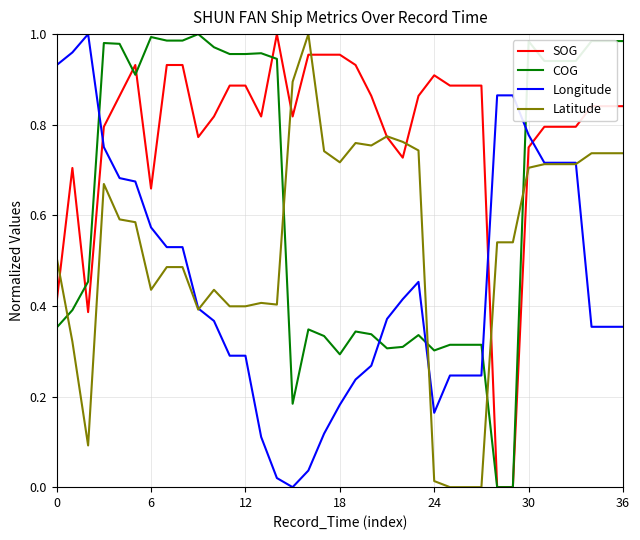

True or false: Latitude and COG cross at least once.

True